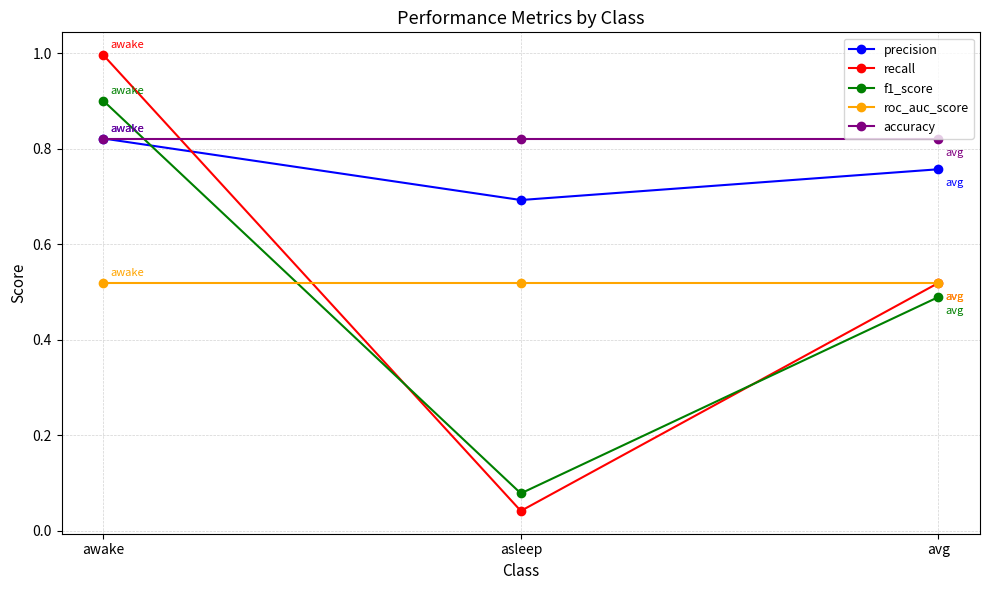

How many lines are shown in the chart?

5